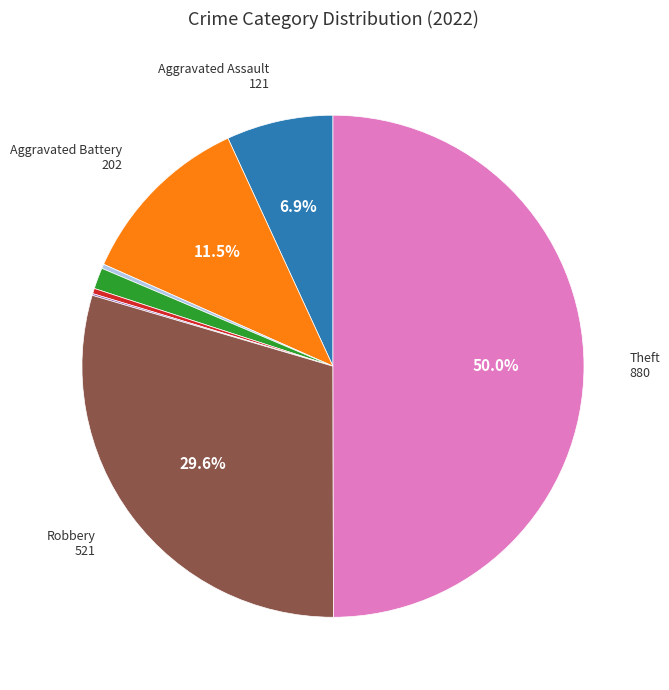

Count the number of slices in the pie.

8